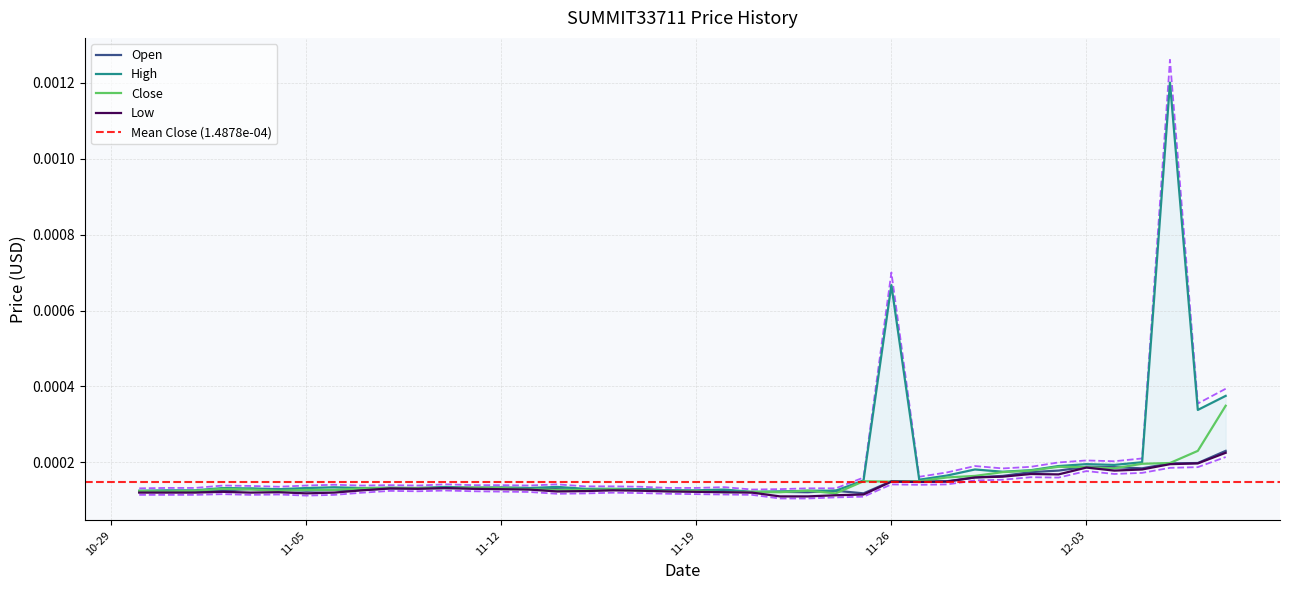

What position from the left is 2024-11-20?

22